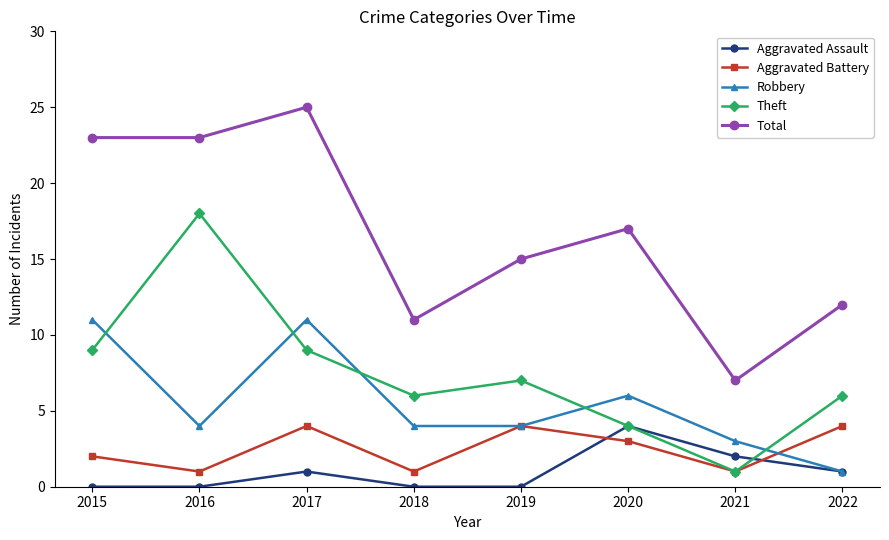

Which series changed the most between 2016 and 2021?

Theft